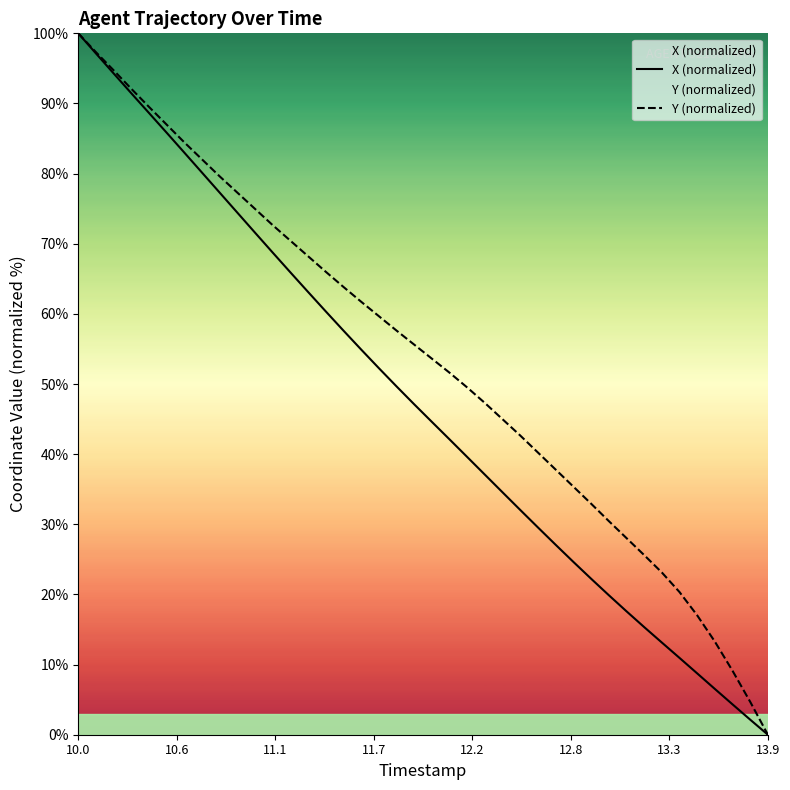

What is the difference between the maximum and minimum values in the Y (normalized) series?

100.0